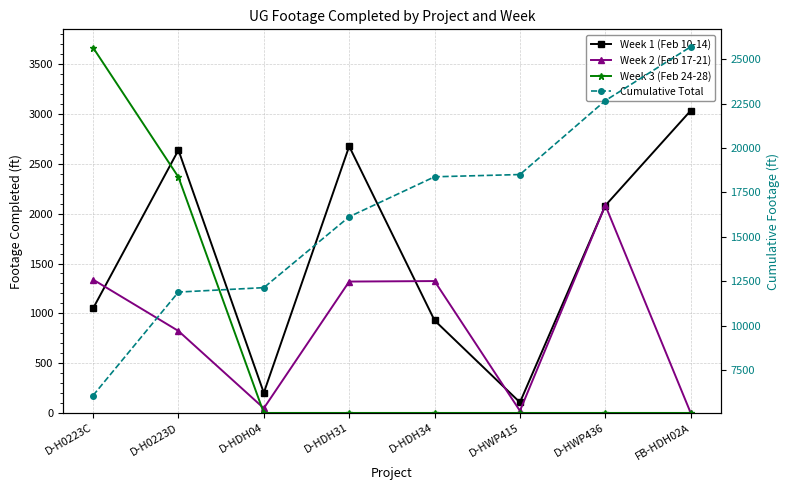

The value of Week 2 (Feb 17-21) at D-HDH31 is 1319. True or false?

True